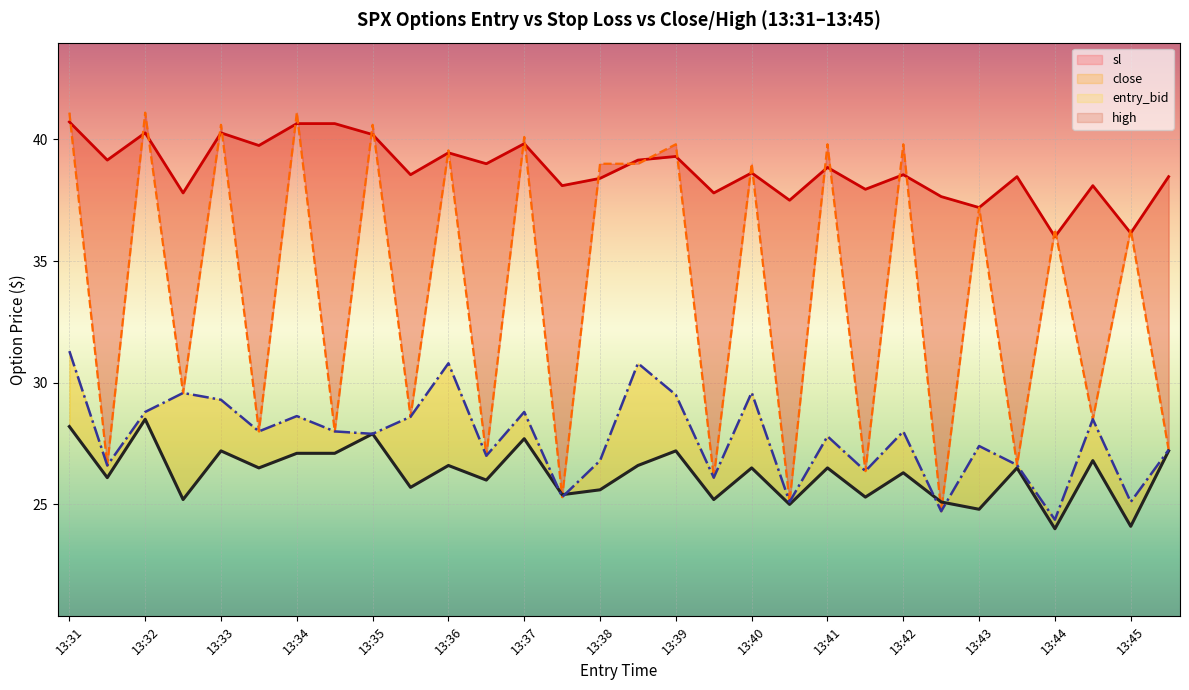

How many categories are shown in the chart?

30